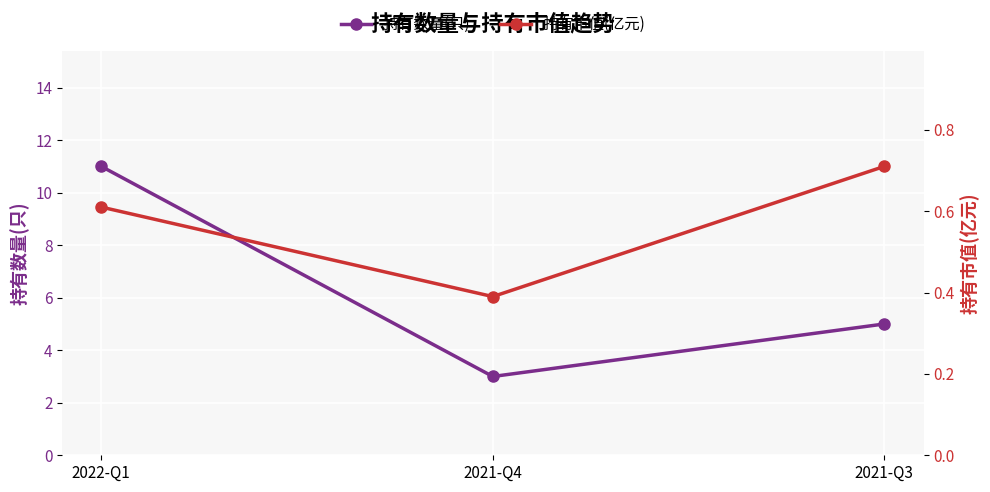

What is the lowest value of the 持有数量(只) series?

3